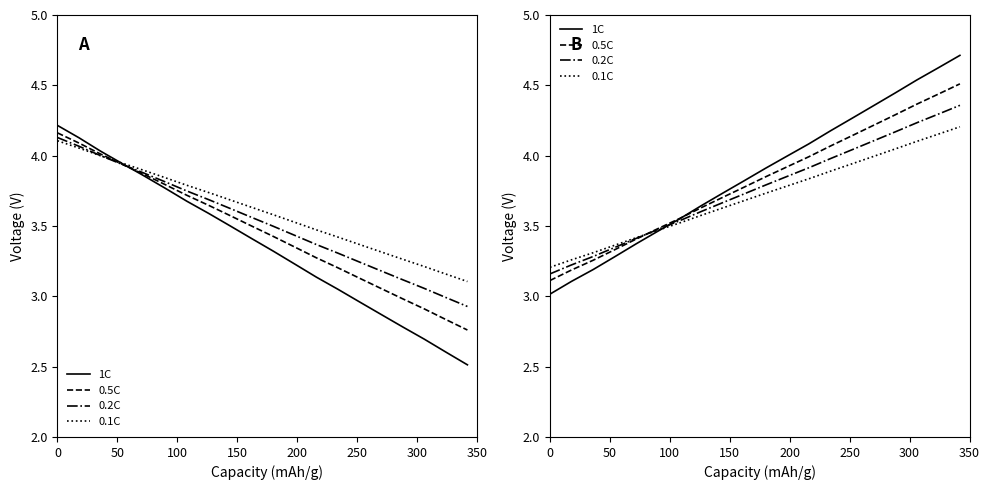

Read the 0.5C value at 200.

3.4